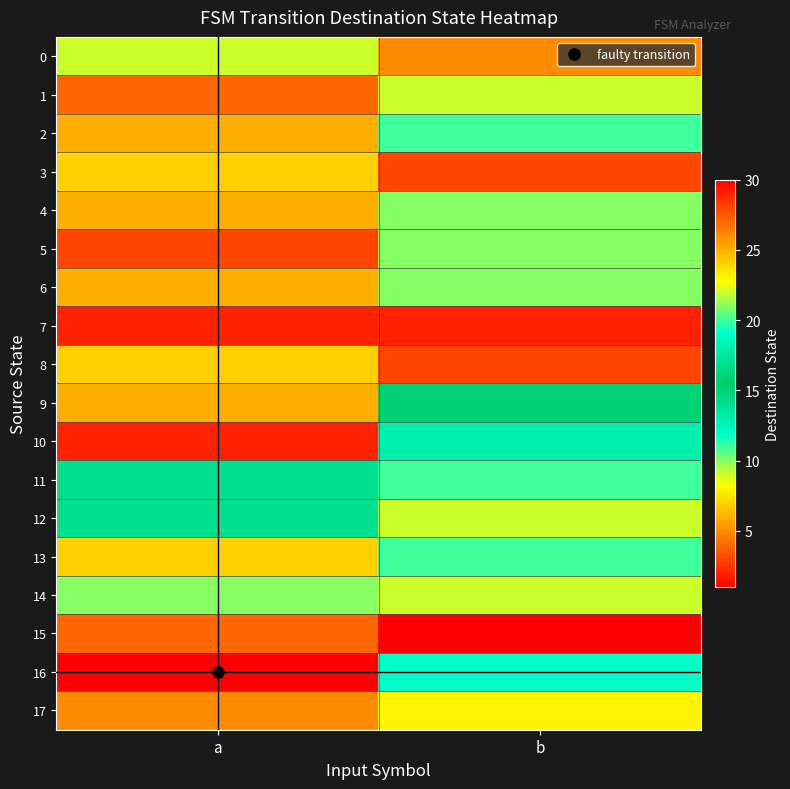

Between b and a, which is larger?

b